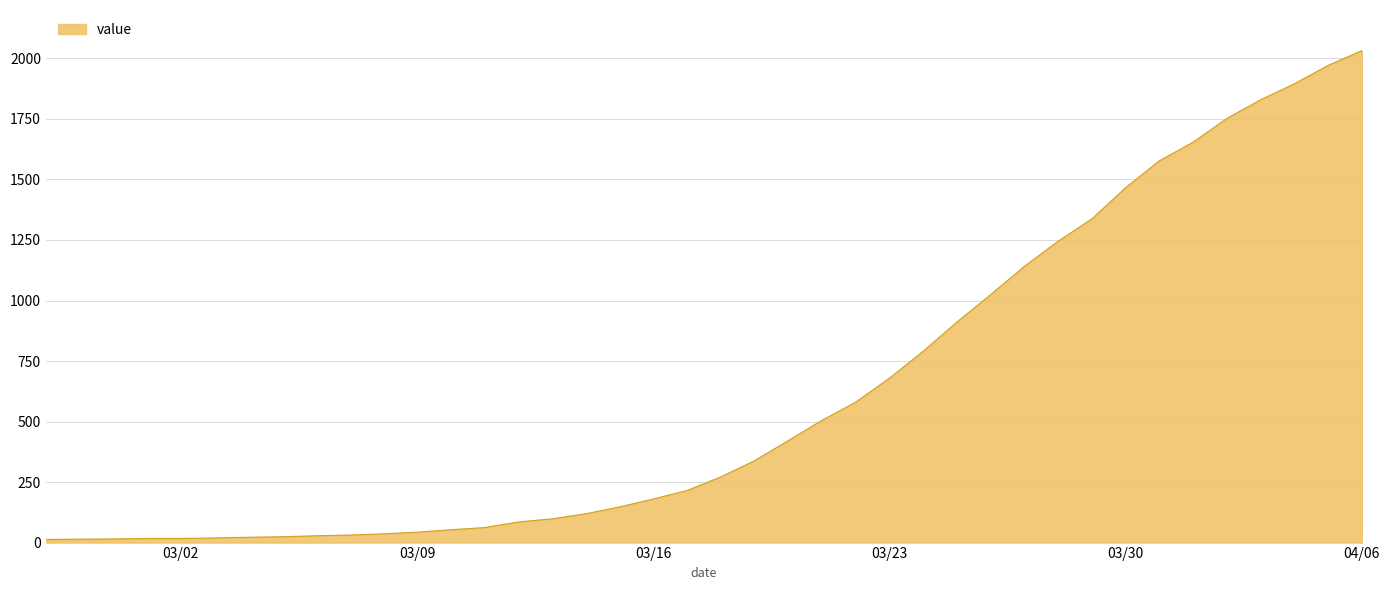

What is the greatest value displayed?

2032